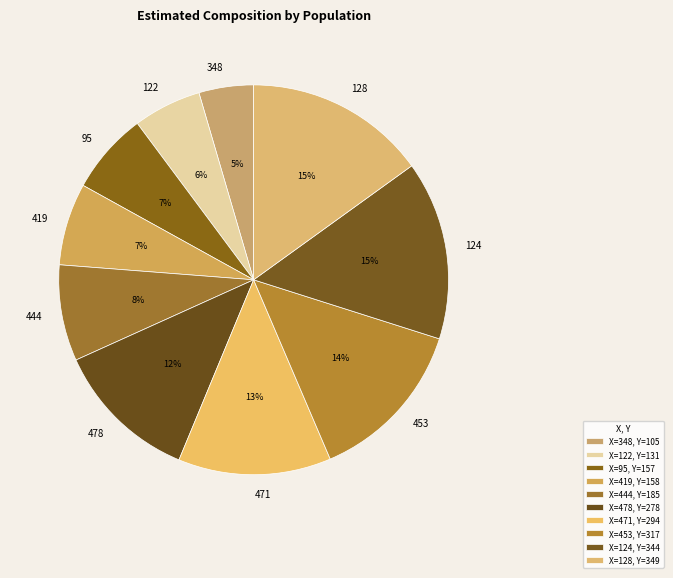

How many slices are in this pie chart?

10